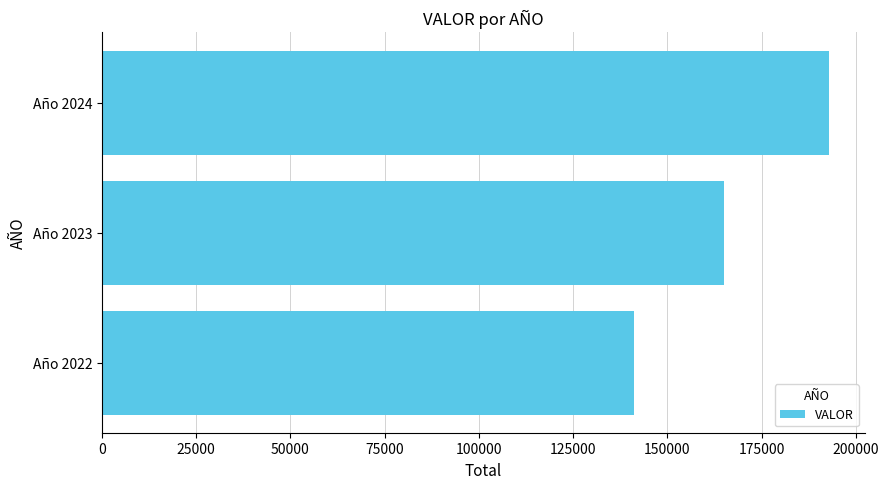

How many values are below 164980?

1